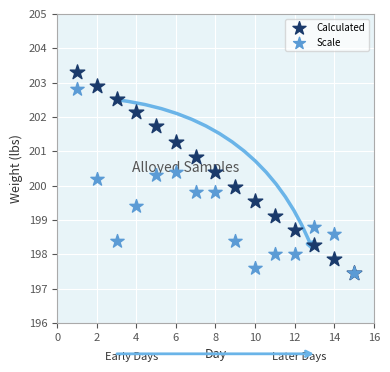

Which series has the widest spread of Y values?

Calculated